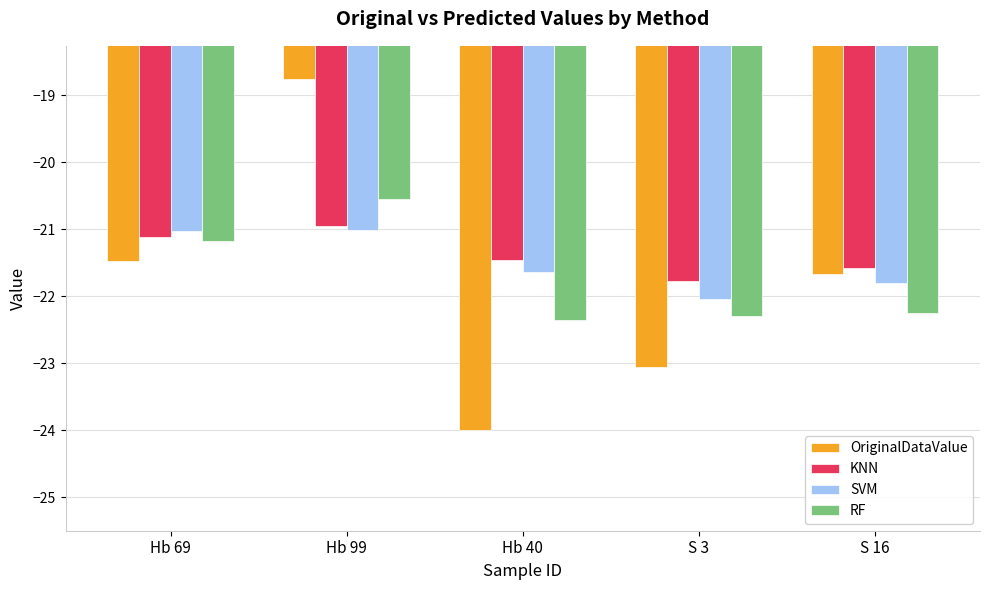

Rank the series by their maximum value, from highest to lowest.

OriginalDataValue, RF, KNN, SVM